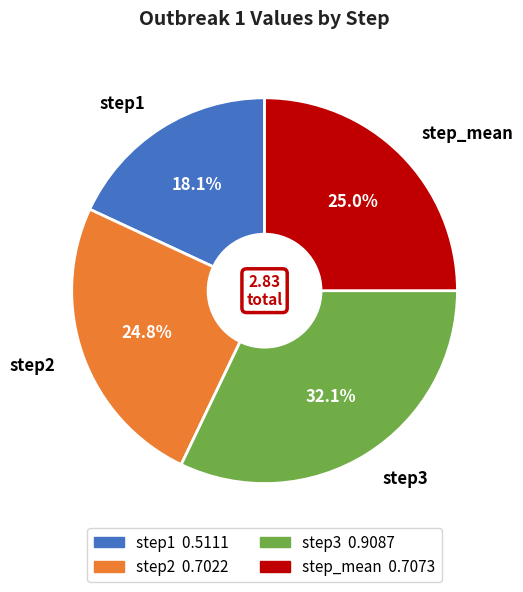

What is the largest slice in the pie chart?

step3